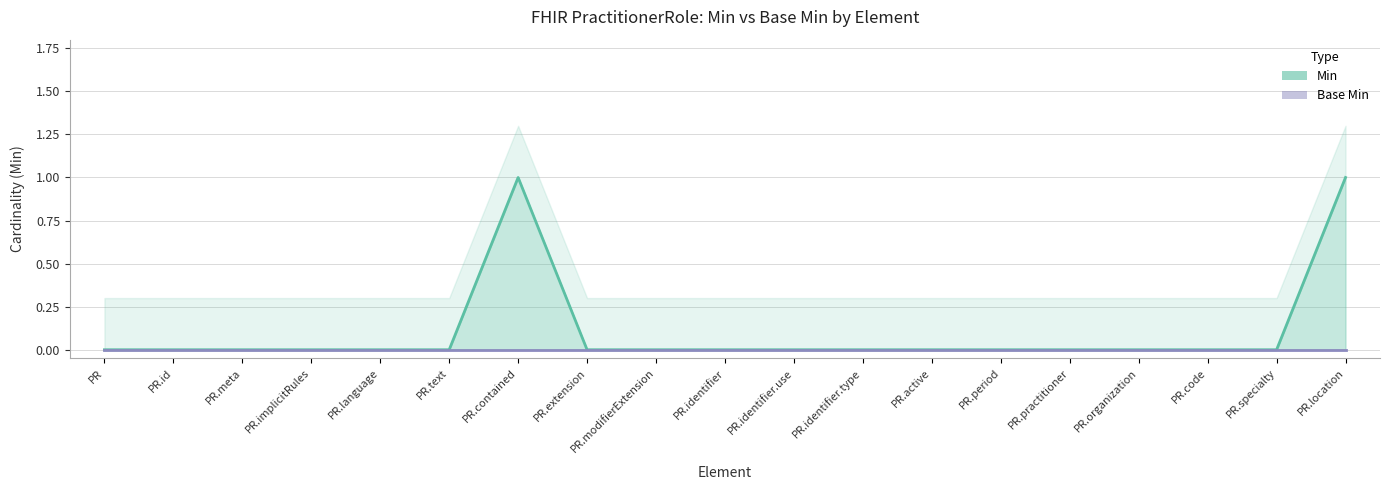

Count the number of categories in the chart.

19